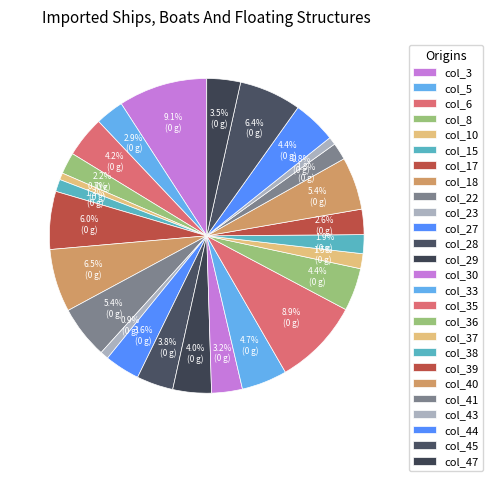

How many segments does this pie chart have?

26